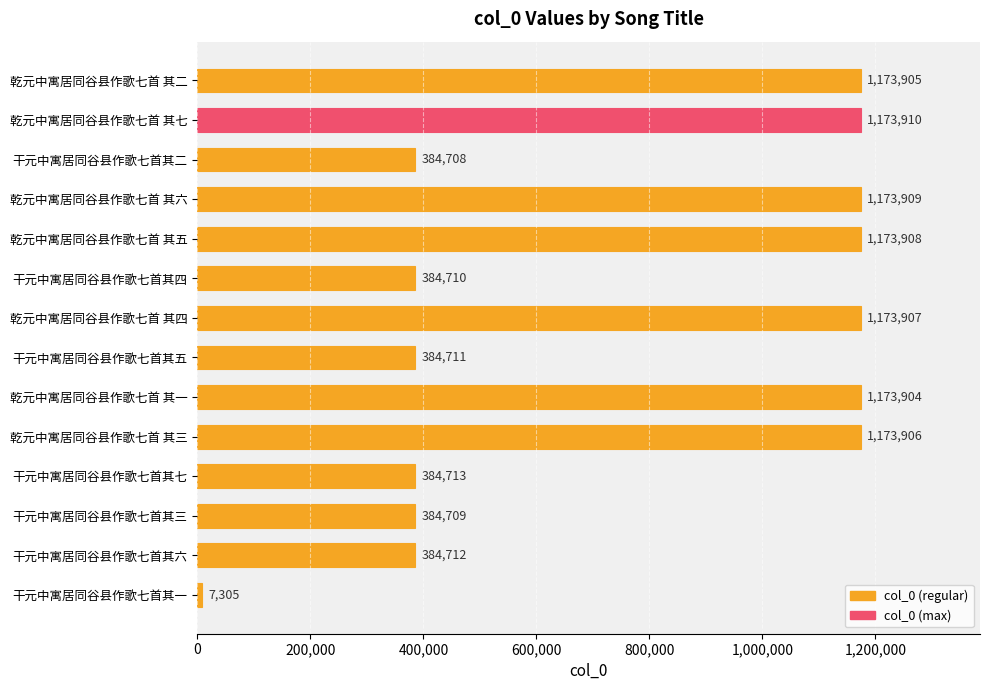

What position from the bottom is 乾元中寓居同谷县作歌七首 其三?

5